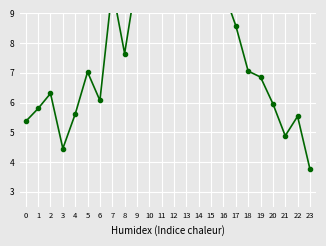

List the labels in order of value, smallest first.

23, 3, 21, 0, 22, 4, 1, 20, 6, 2, 19, 5, 18, 8, 17, 10, 16, 7, 11, 14, 9, 15, 12, 13